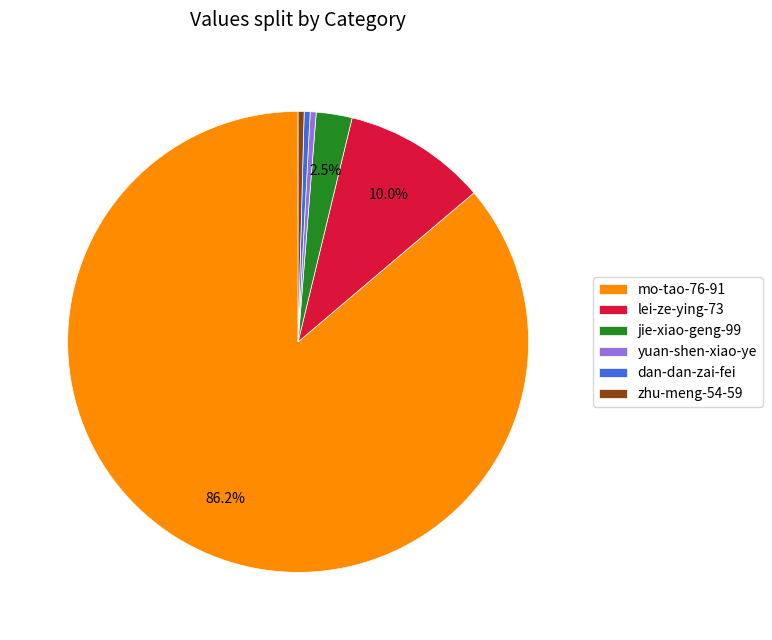

Which category has the biggest portion of the pie?

mo-tao-76-91